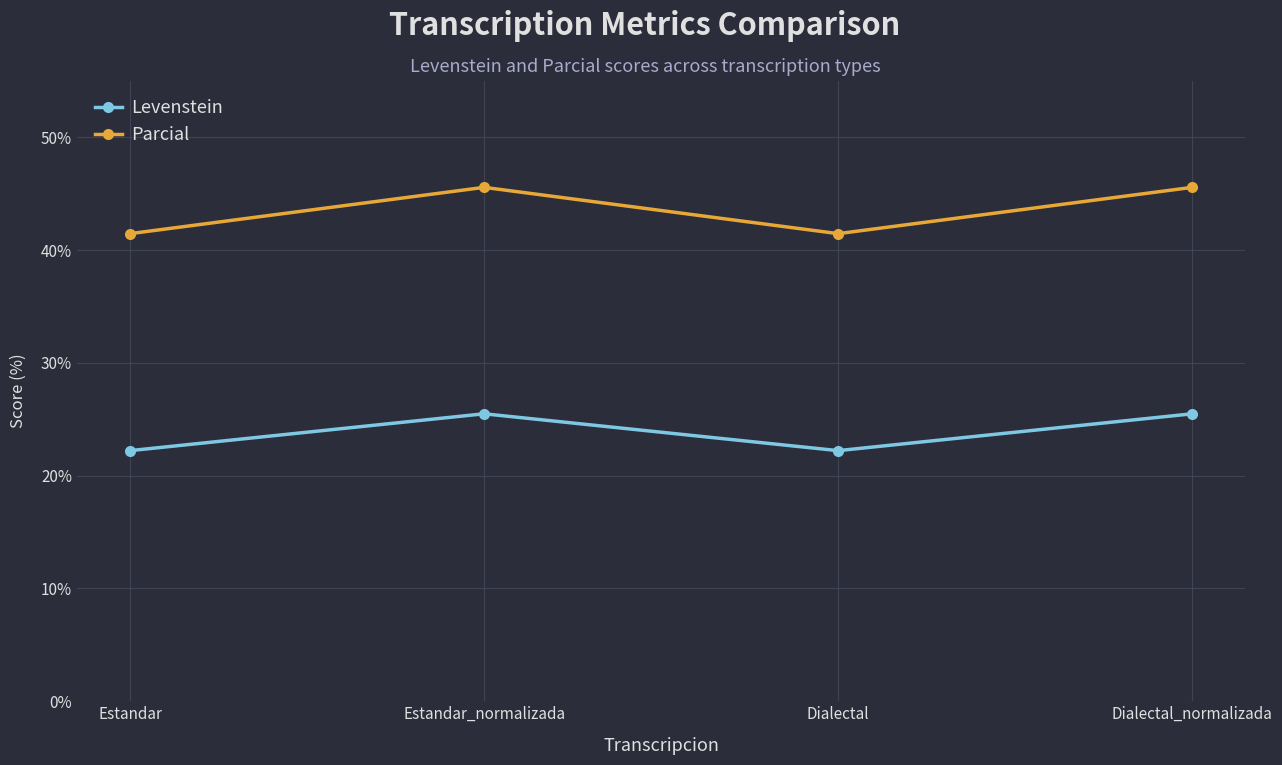

Reading left to right, what are all the values shown in this chart?

Levenstein: Estandar=22.2	Estandar_normalizada=25.5	Dialectal=22.2	Dialectal_normalizada=25.5
Parcial: Estandar=41.5	Estandar_normalizada=45.6	Dialectal=41.5	Dialectal_normalizada=45.6